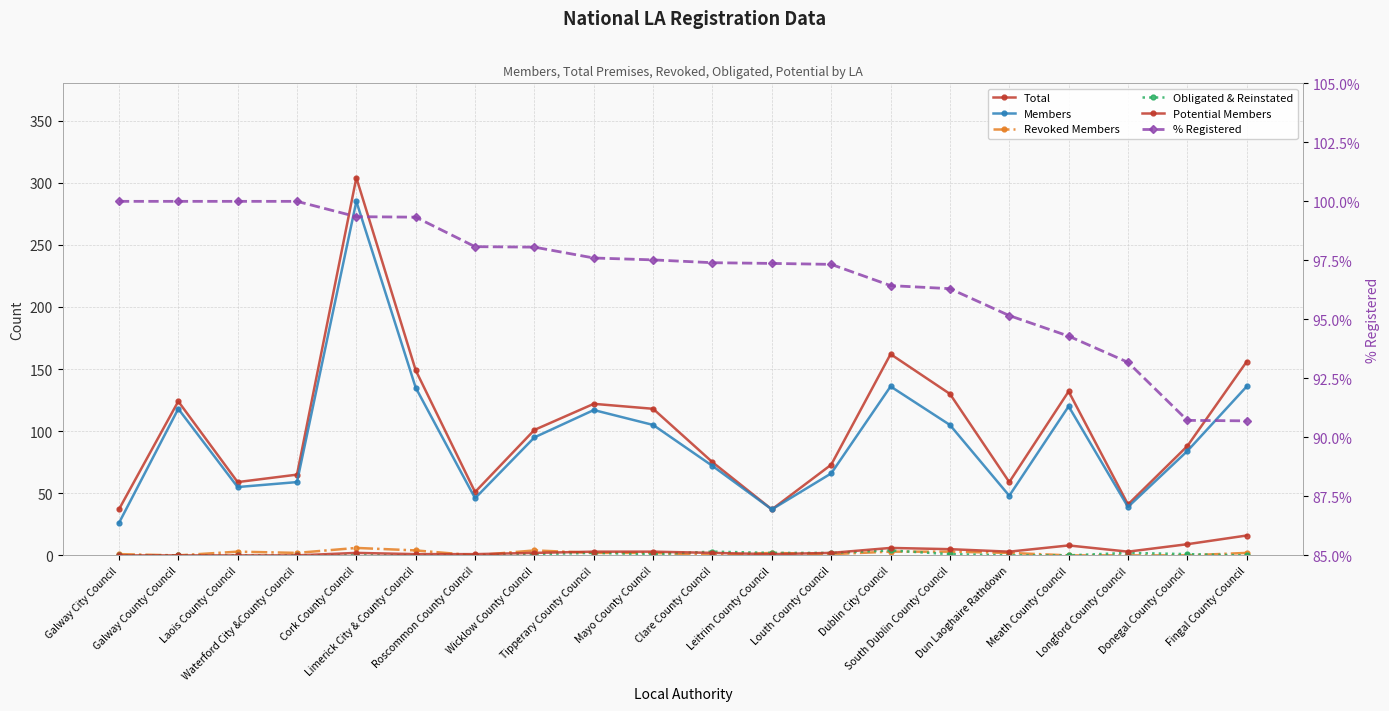

Which label corresponds to the smallest value in the chart?

Galway County Council